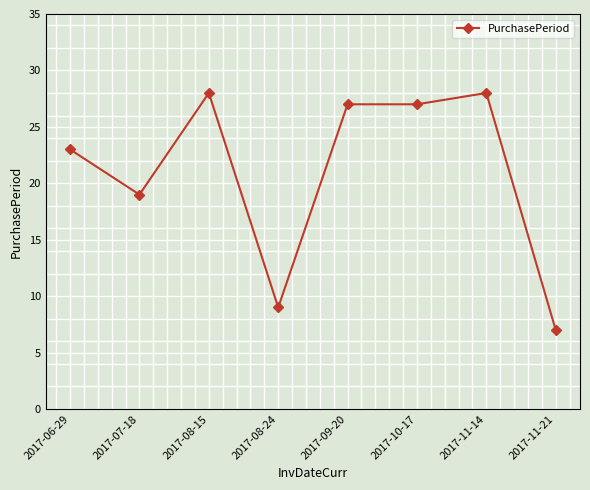

What is the smallest value displayed?

7